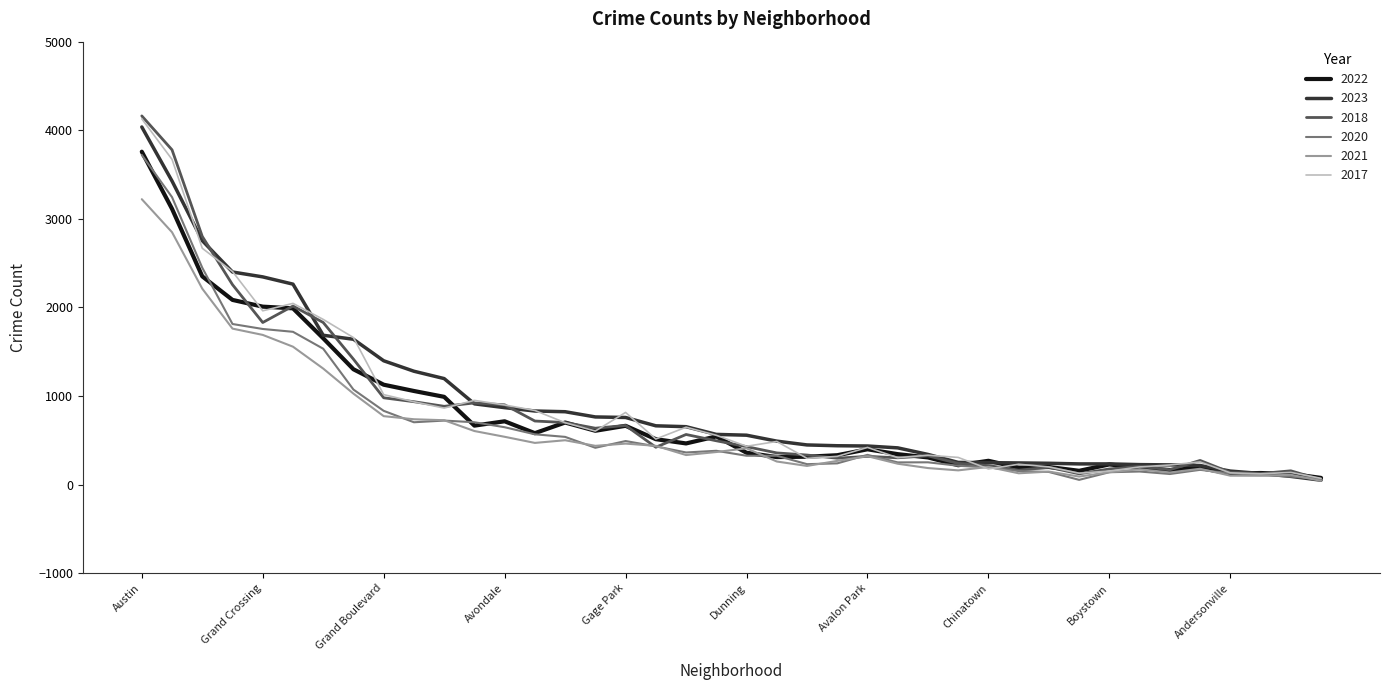

How many distinct data groups are displayed?

6